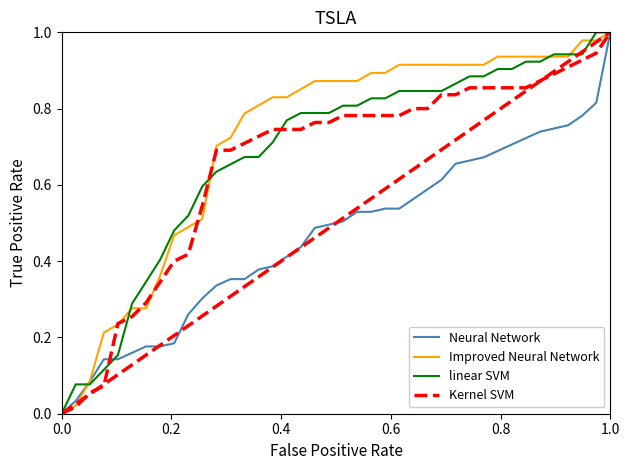

Is it true that Kernel SVM equals 0.2 at 1.0?

False